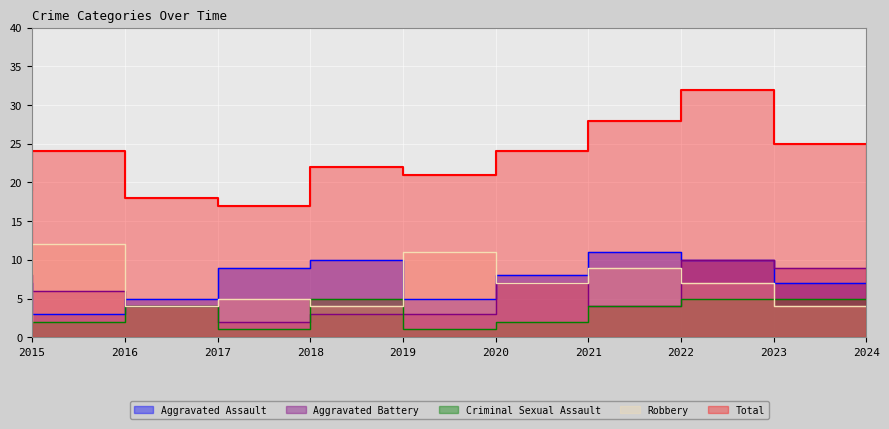

What is the total value across all series at 2024?

50